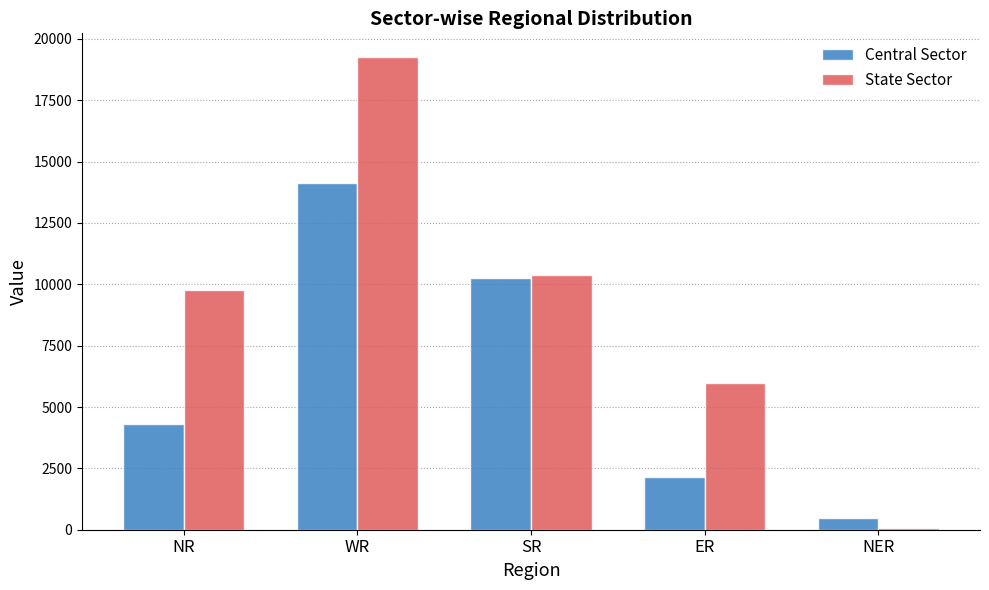

Does the chart contain stacked bars?

No